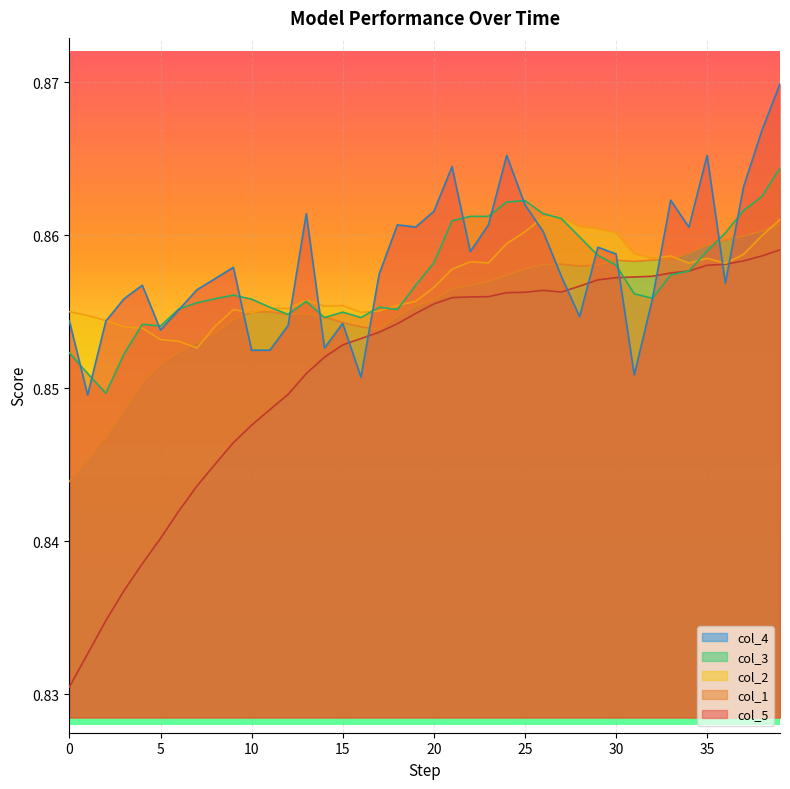

Which has a higher value, 31 or 7?

31